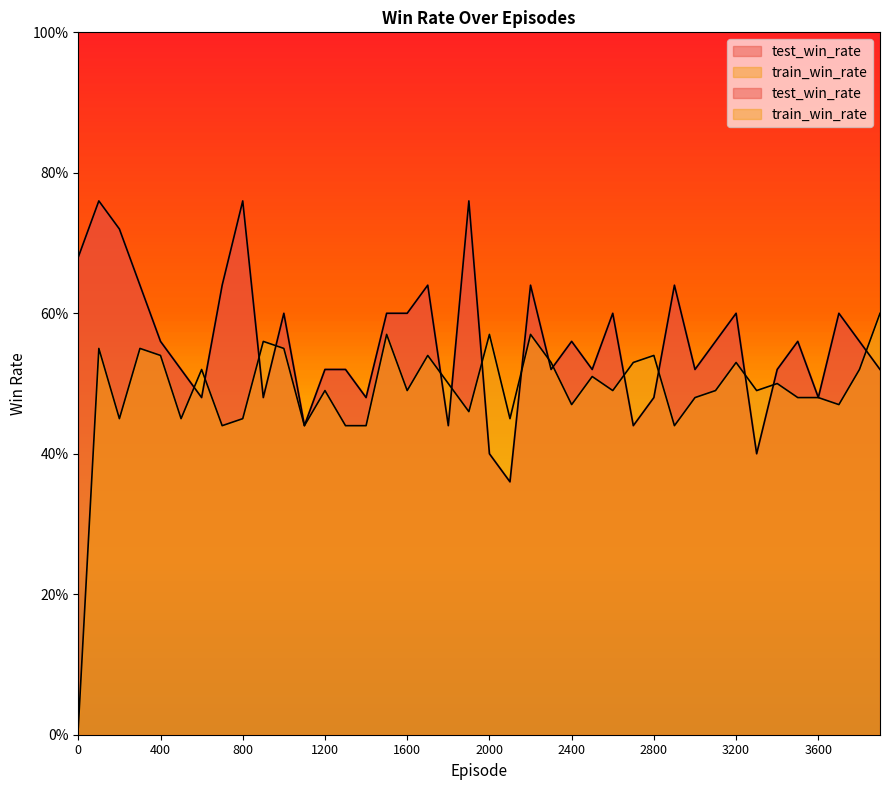

List the labels in order of train_win_rate value, smallest first.

0, 700, 1100, 1300, 1400, 2900, 200, 500, 800, 2100, 1900, 2400, 3700, 3000, 3500, 3600, 1200, 1600, 2600, 3100, 3300, 1800, 3400, 2500, 600, 3800, 2300, 2700, 3200, 400, 1700, 2800, 100, 300, 1000, 900, 1500, 2000, 2200, 3900